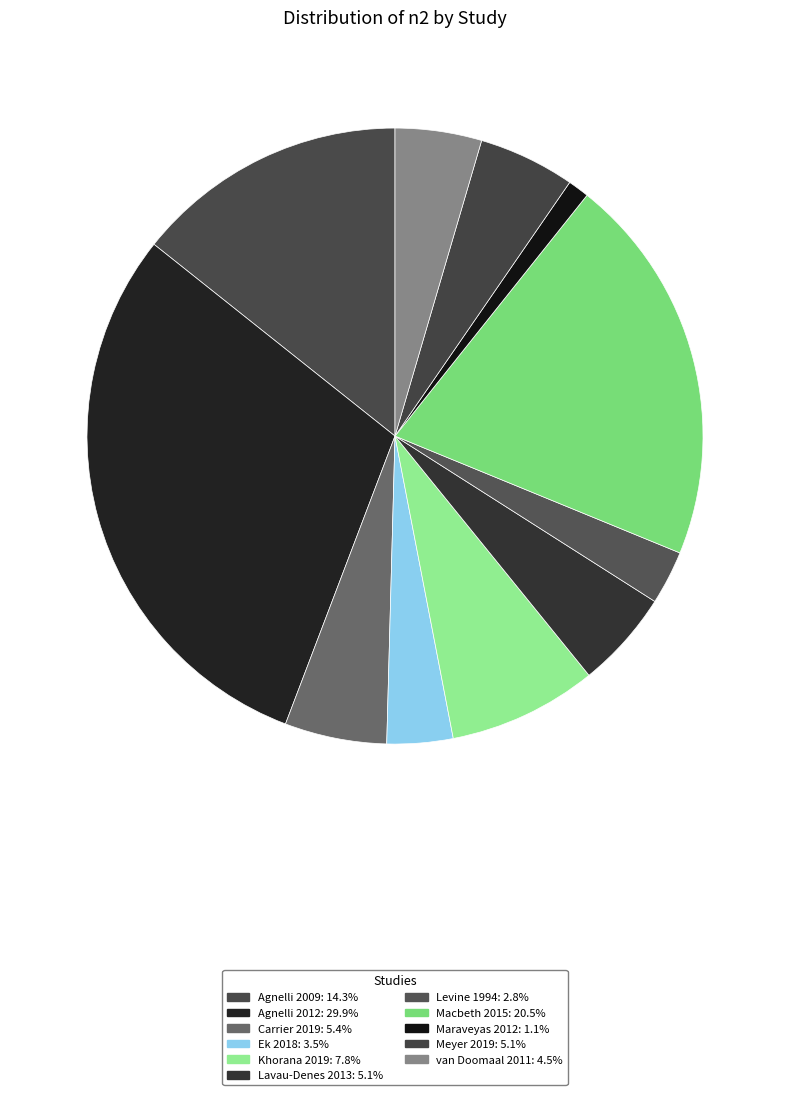

What is the change in value from Agnelli 2009 to Agnelli 2012?

+839